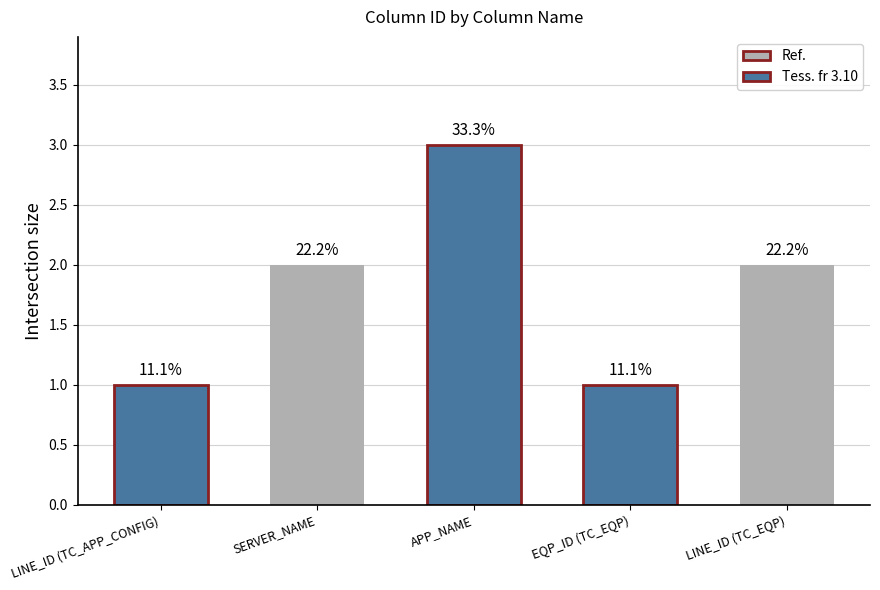

What is the difference between the values at EQP_ID (TC_EQP) and SERVER_NAME?

1